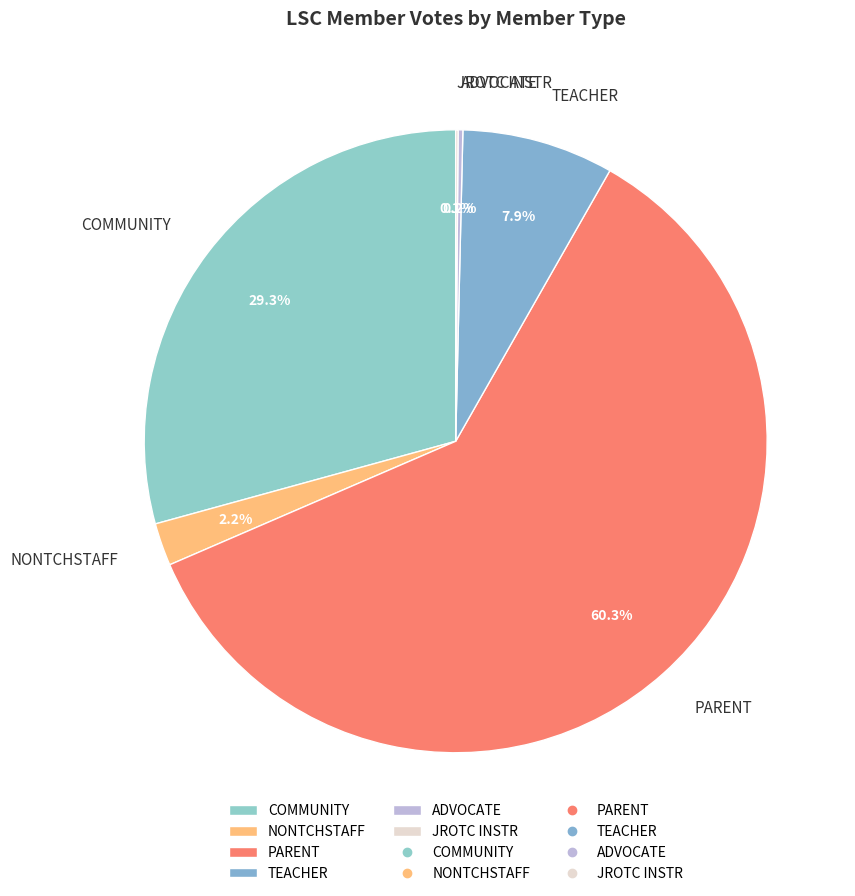

Which category has the biggest portion of the pie?

PARENT